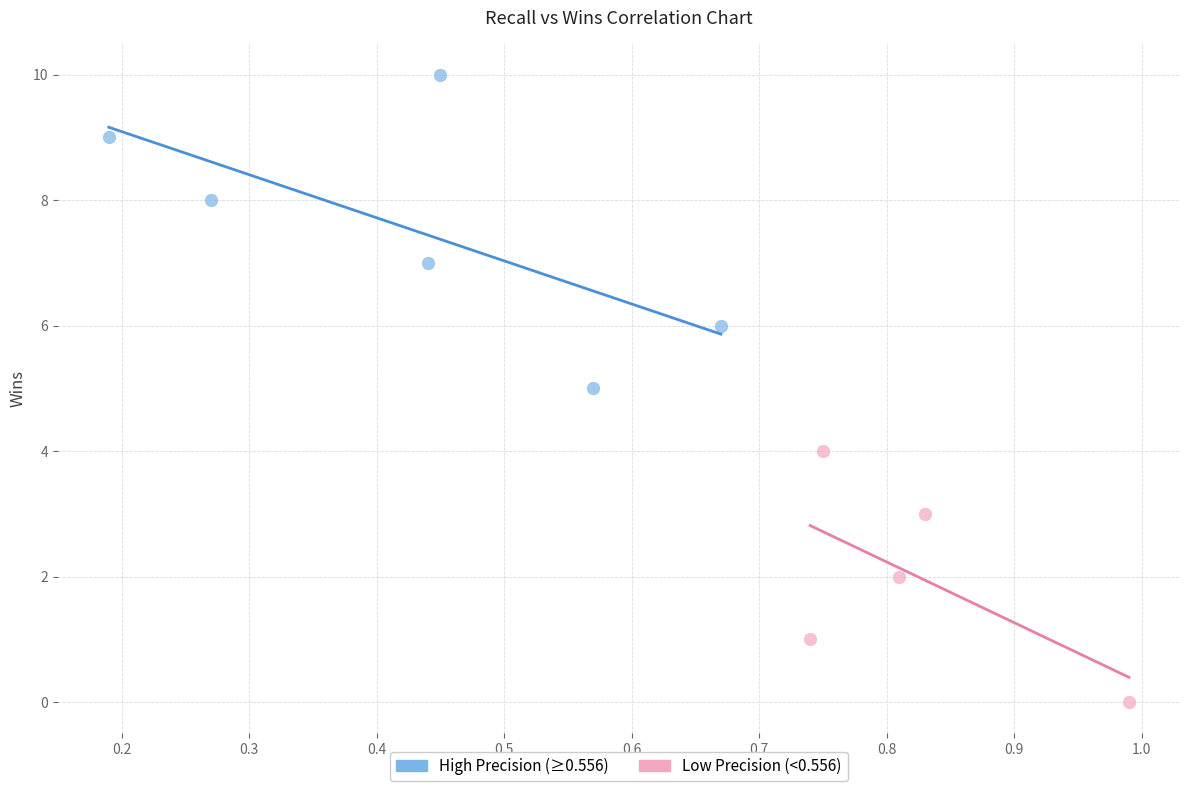

Which series has the widest spread of Y values?

High Precision (≥0.556)